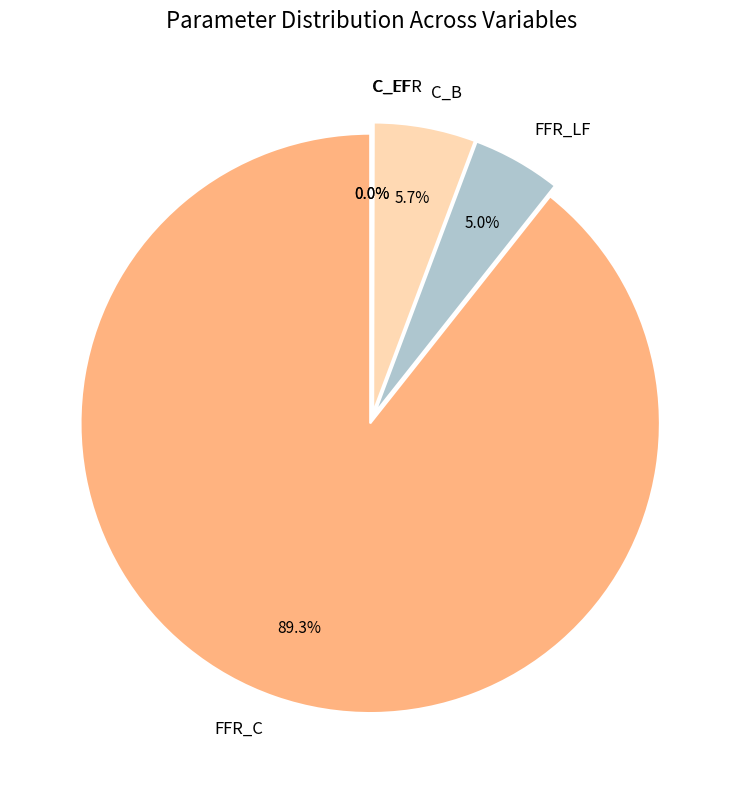

Which category has the biggest portion of the pie?

FFR_C